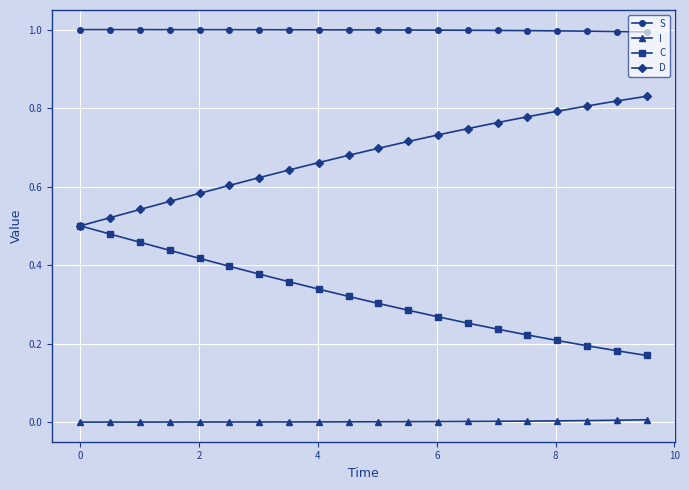

True or false: C and I cross at least once.

False